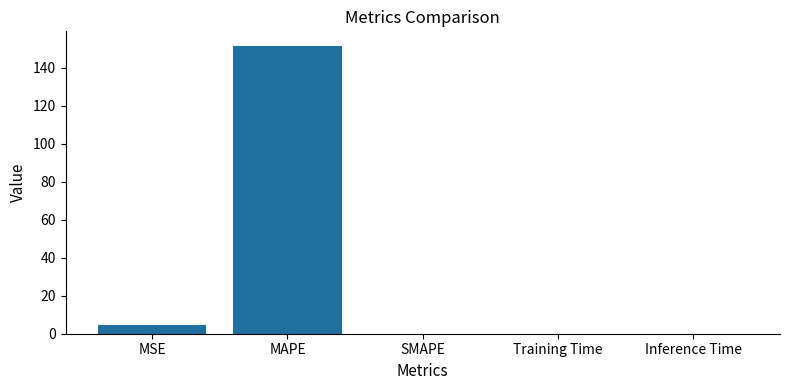

What is the sum of the values at SMAPE and MAPE?

151.5